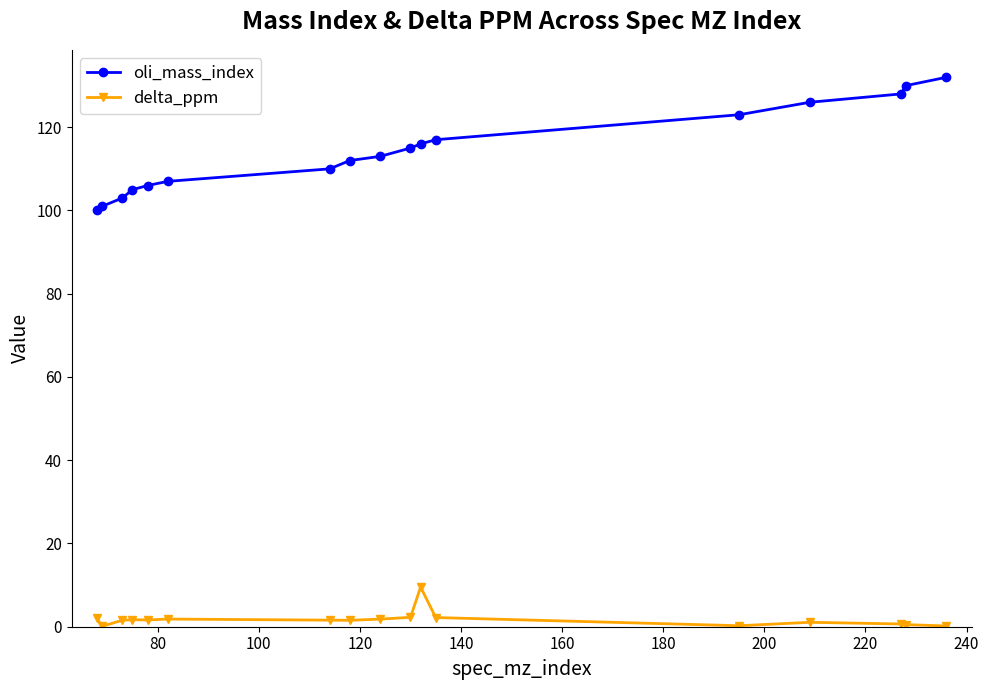

Which series has the widest spread of values?

oli_mass_index